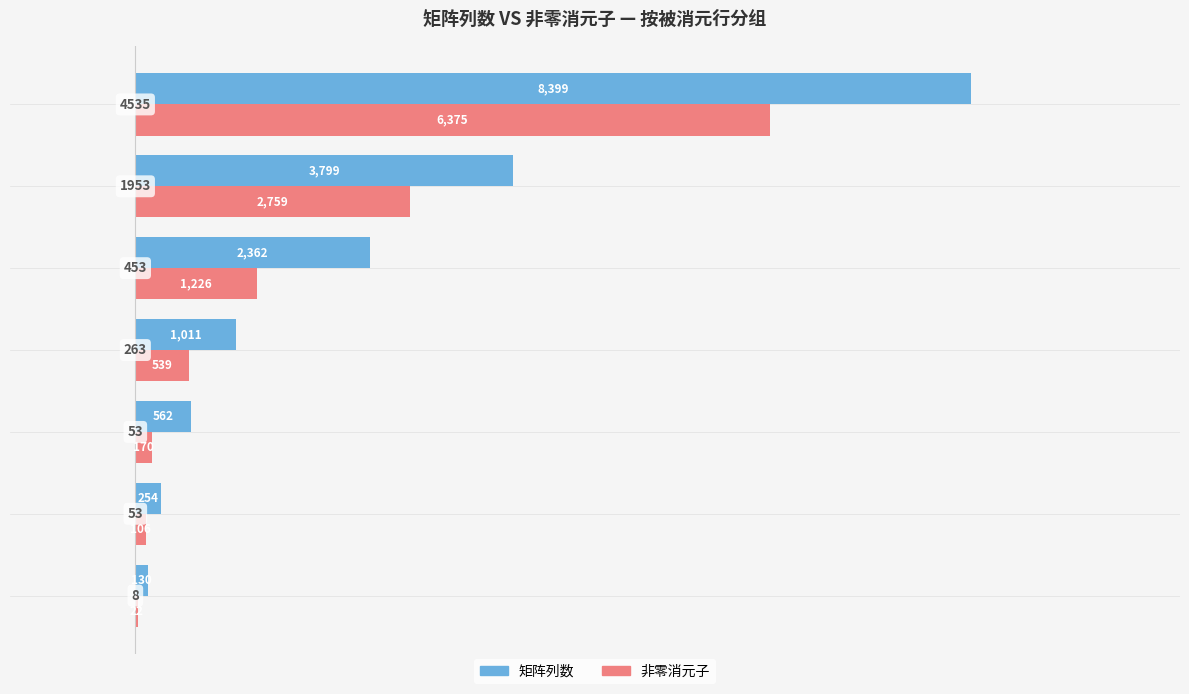

How many data points does each series have?

7